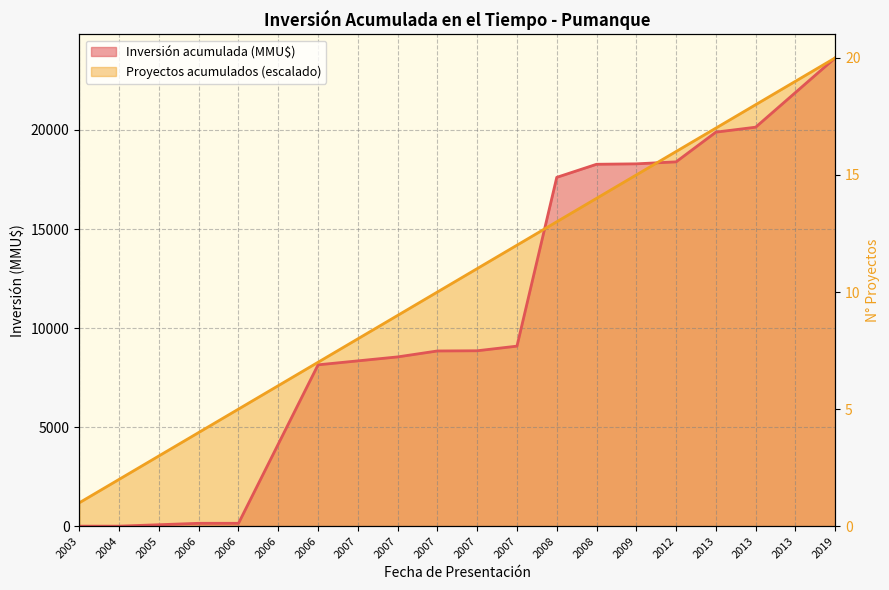

What is the maximum value shown in the chart?

23641.0